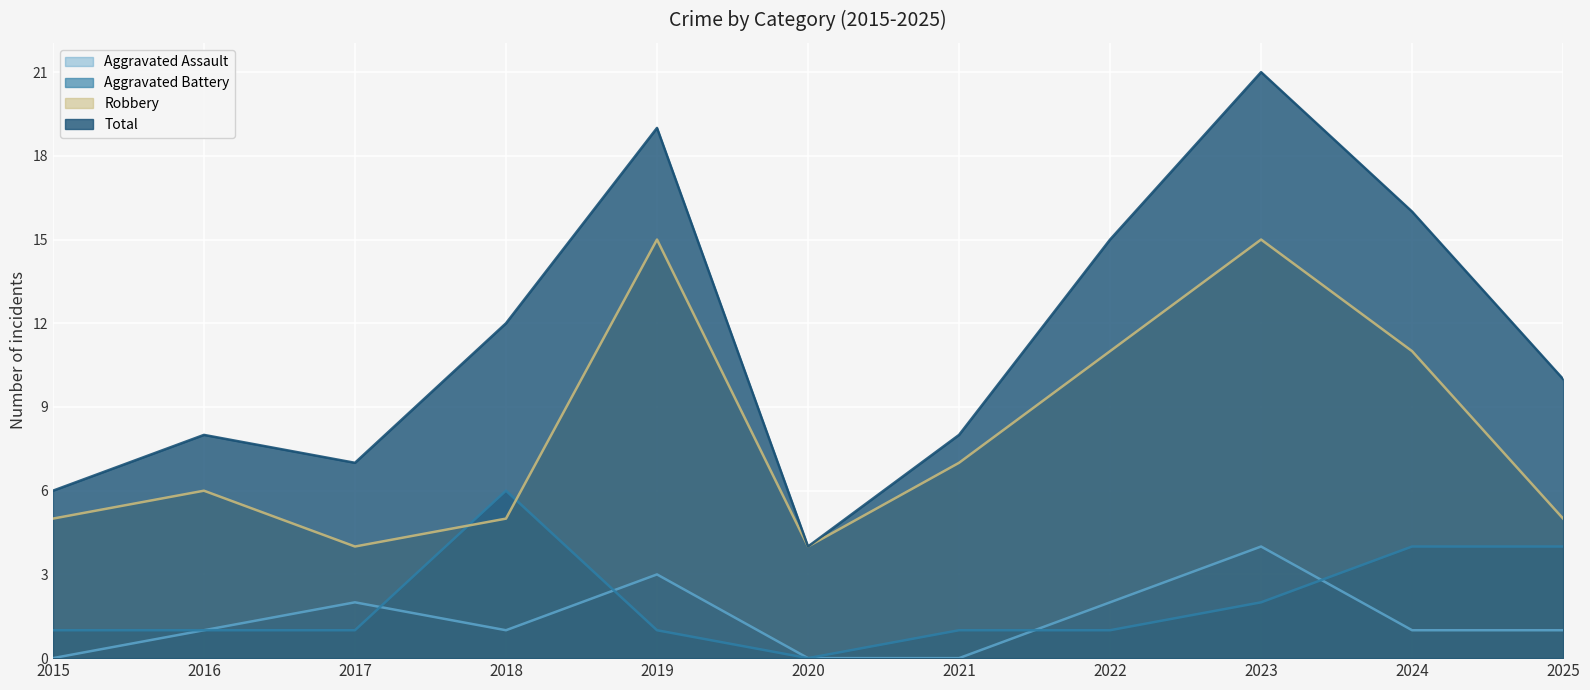

What is the sum of all Aggravated Battery values?

22